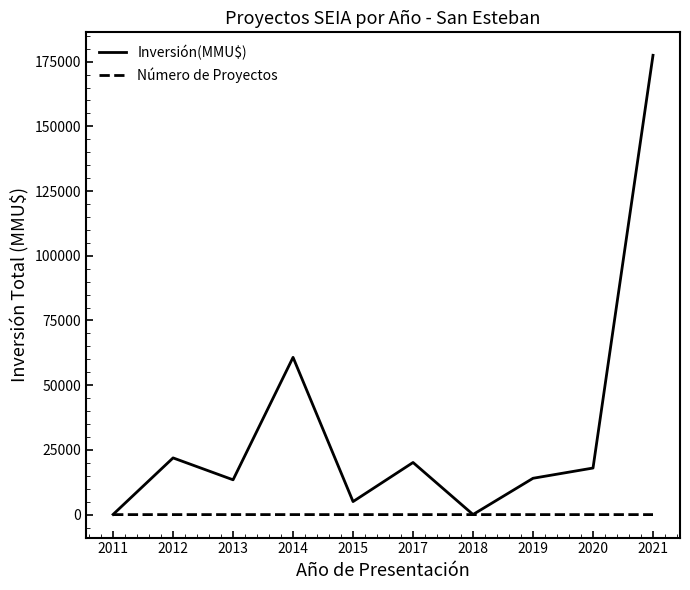

Between 2014 and 2021, which series saw the biggest shift?

Inversión(MMU$)